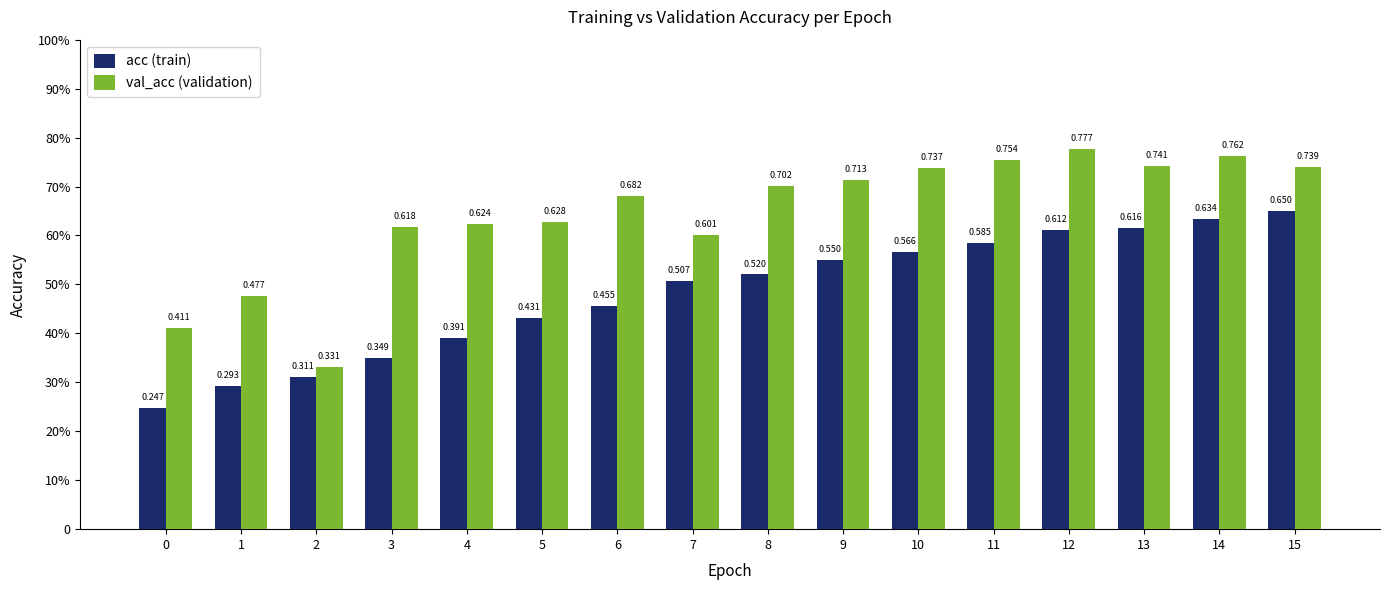

Does the chart contain any negative values?

No